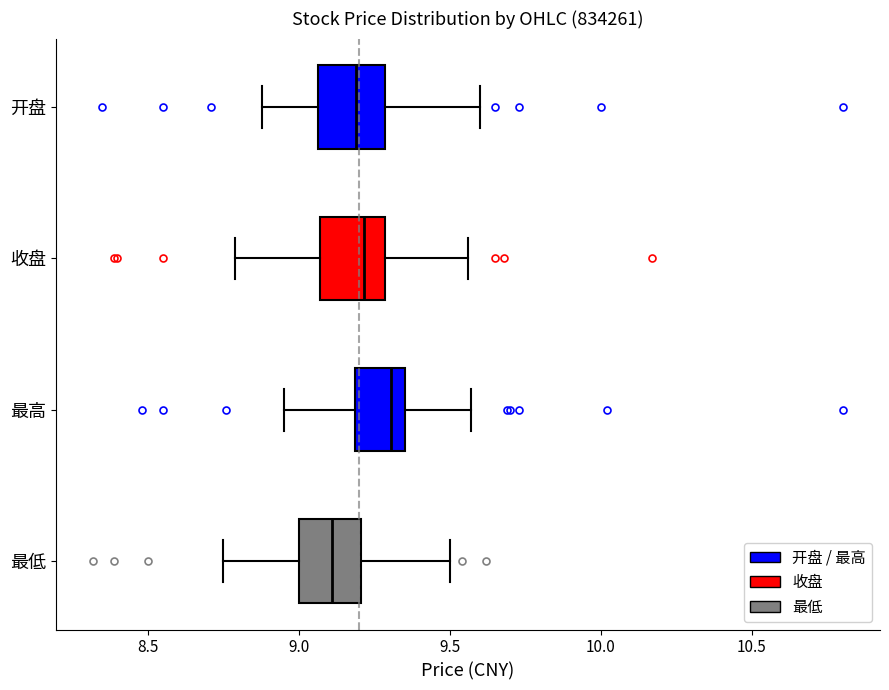

Where does the median line of the box for 开盘 sit on the x-axis? The values are not printed on the chart, so give them approximately, as read against the axis.

9.20